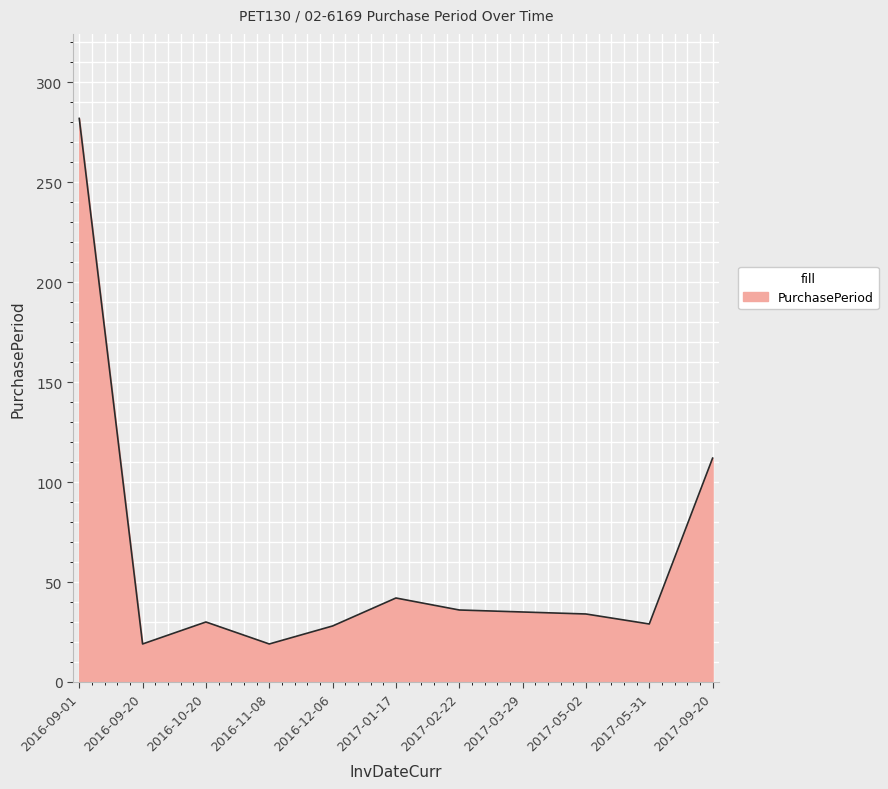

Approximately how many times larger is the value at 2017-05-31 compared to 2016-11-08?

1.5